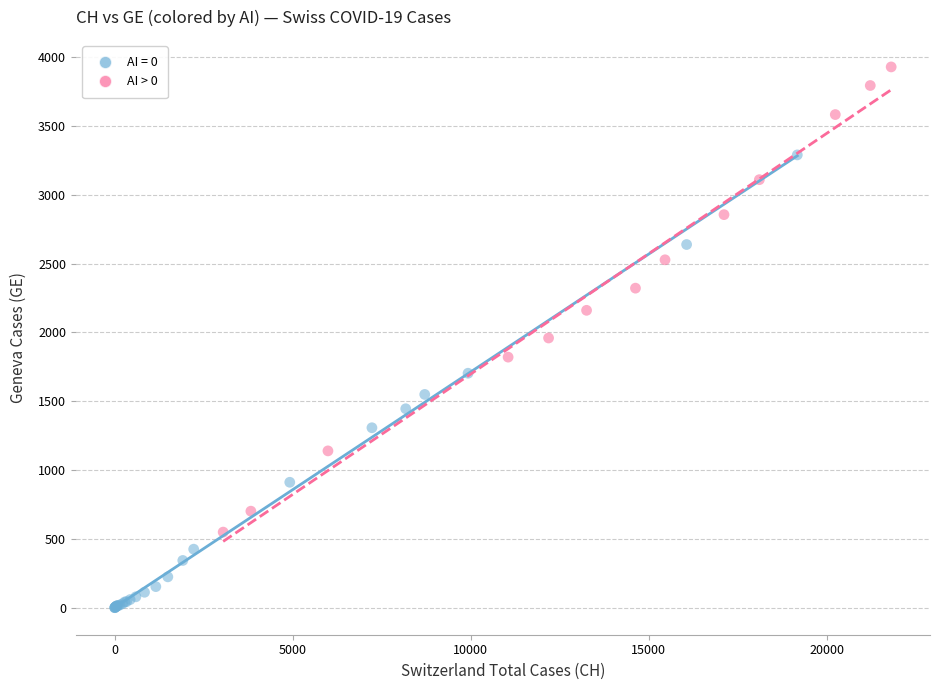

Which series contains the highest Y value?

AI > 0